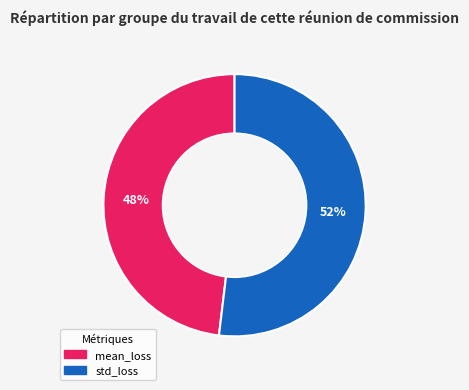

Is it true that std_loss is 52% of the pie?

True